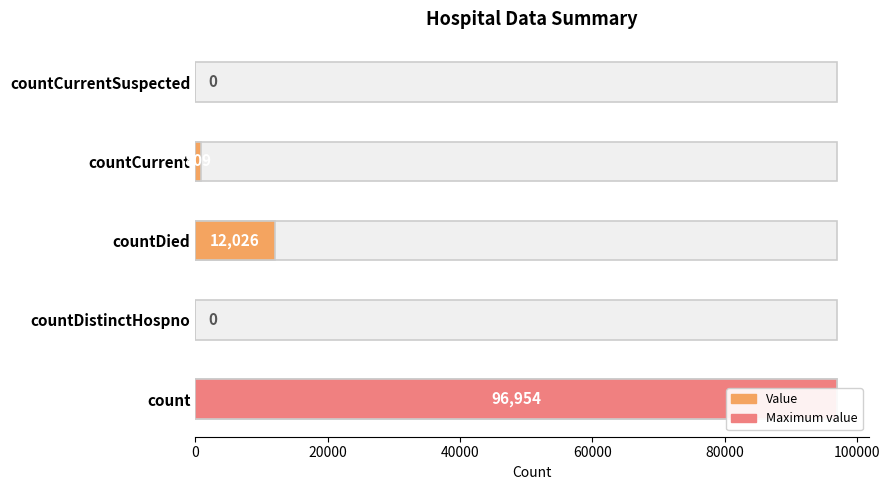

What is the difference between the maximum and minimum values?

96954